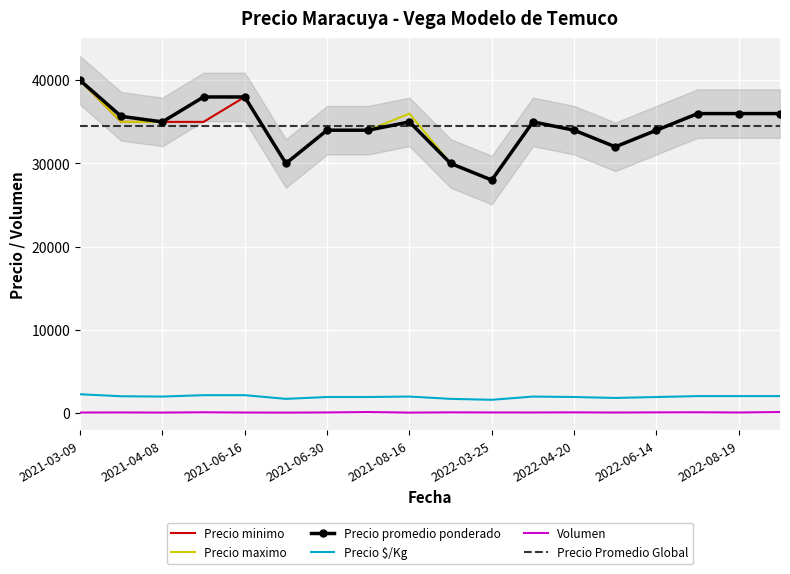

True or false: Volumen and Precio minimo intersect in this chart.

False